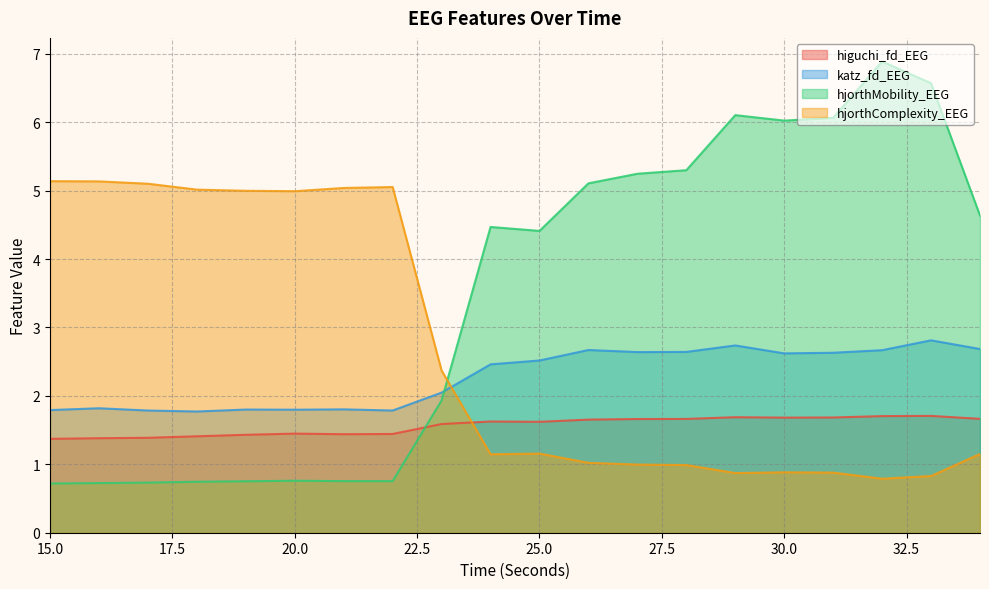

Reading left to right, extract all data points from this chart.

higuchi_fd_EEG: 15=1.4	16=1.4	17=1.4	18=1.4	19=1.4	20=1.4	21=1.4	22=1.4	23=1.6	24=1.6	25=1.6	26=1.7	27=1.7	28=1.7	29=1.7	30=1.7	31=1.7	32=1.7	33=1.7	34=1.7
katz_fd_EEG: 15=1.8	16=1.8	17=1.8	18=1.8	19=1.8	20=1.8	21=1.8	22=1.8	23=2.0	24=2.5	25=2.5	26=2.7	27=2.6	28=2.6	29=2.7	30=2.6	31=2.6	32=2.7	33=2.8	34=2.7
hjorthMobility_EEG: 15=0.7	16=0.7	17=0.7	18=0.7	19=0.8	20=0.8	21=0.8	22=0.8	23=1.9	24=4.5	25=4.4	26=5.1	27=5.2	28=5.3	29=6.1	30=6.0	31=6.1	32=6.9	33=6.6	34=4.6
hjorthComplexity_EEG: 15=5.1	16=5.1	17=5.1	18=5.0	19=5.0	20=5.0	21=5.0	22=5.1	23=2.4	24=1.1	25=1.2	26=1.0	27=1.0	28=1.0	29=0.9	30=0.9	31=0.9	32=0.8	33=0.8	34=1.2